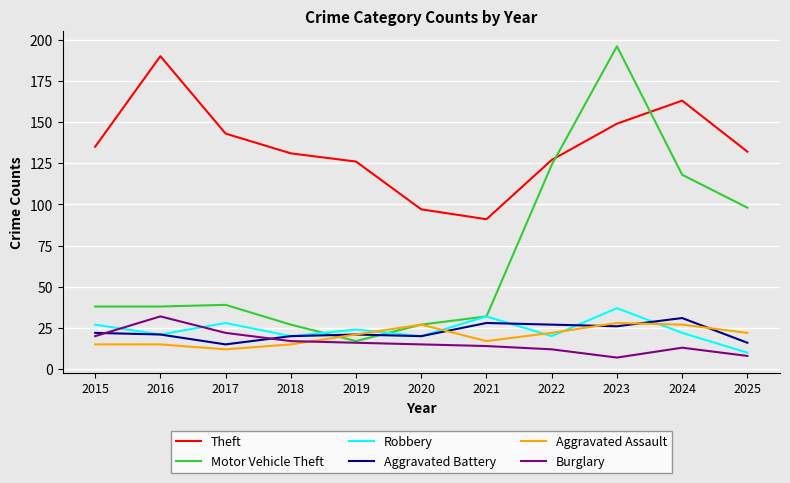

What is the sum of all Motor Vehicle Theft values?

754